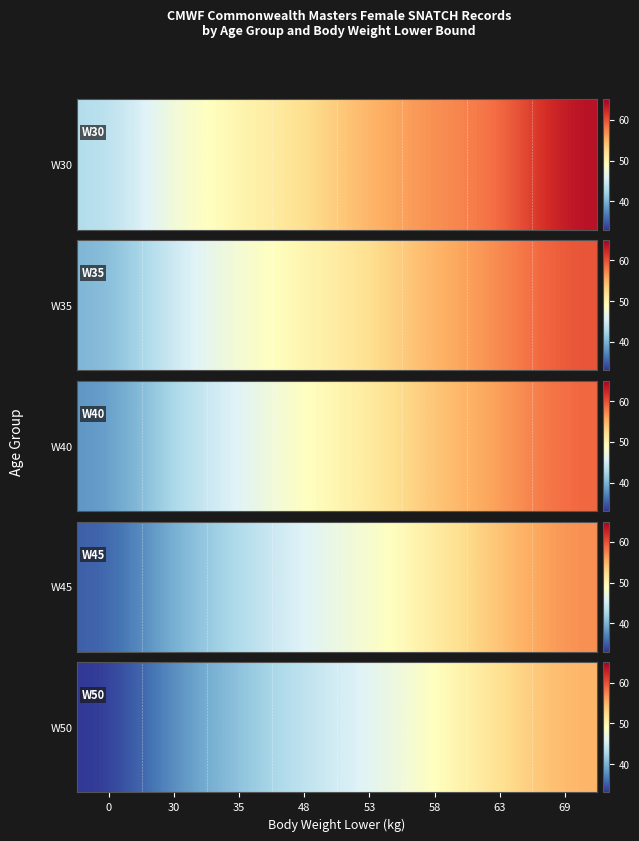

List the labels in order of value, largest first.

69, 63, 58, 53, 48, 35, 30, 0